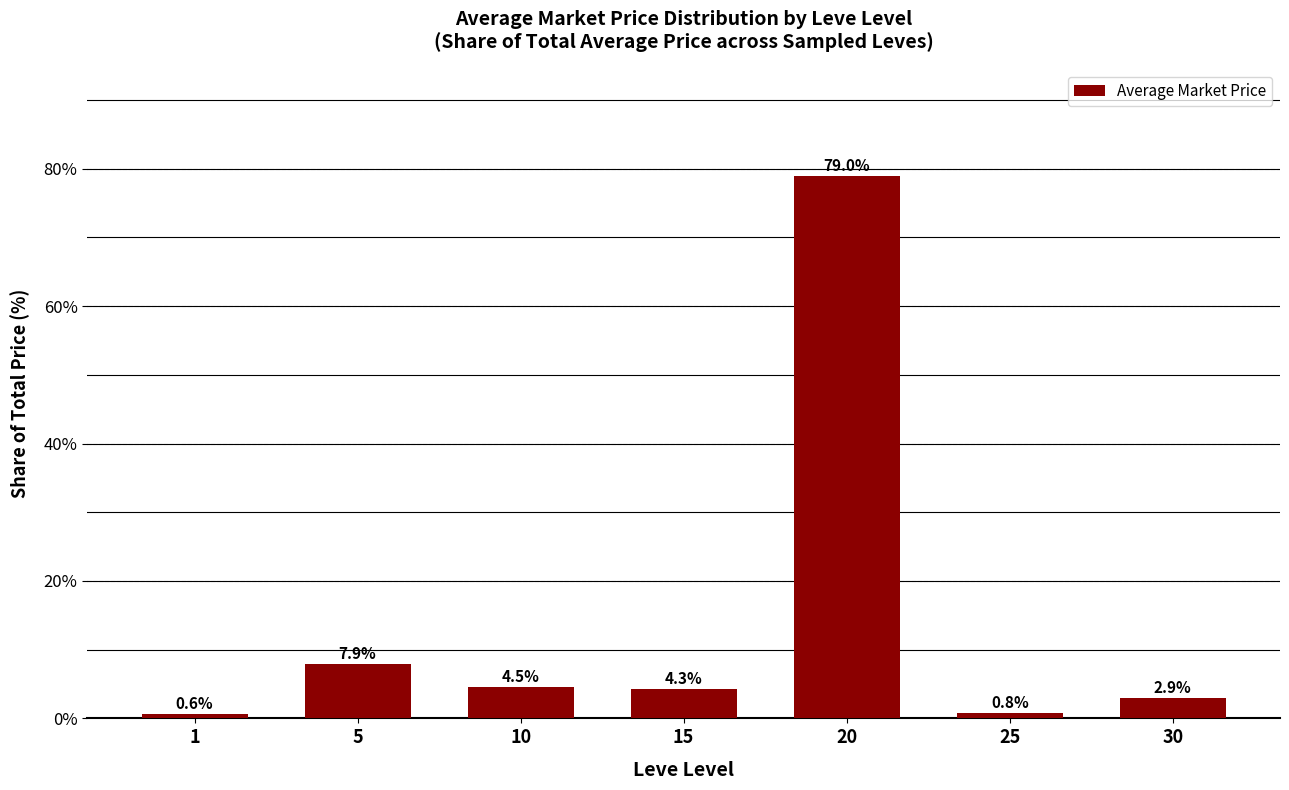

What is the ratio of the value at 1 to the value at 10?

0.1